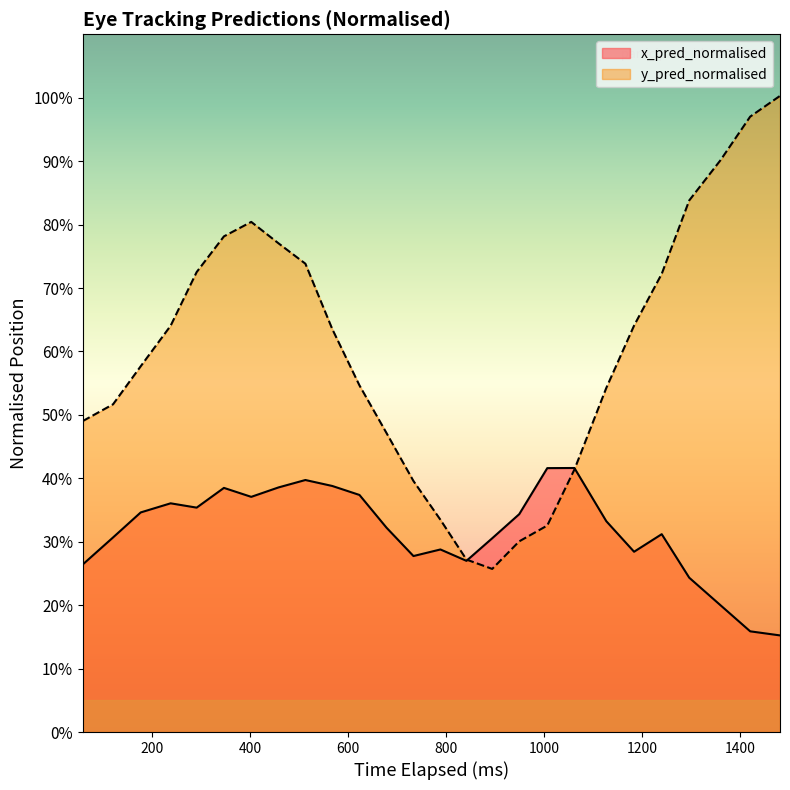

What are all the series names shown in the legend?

x_pred_normalised, y_pred_normalised